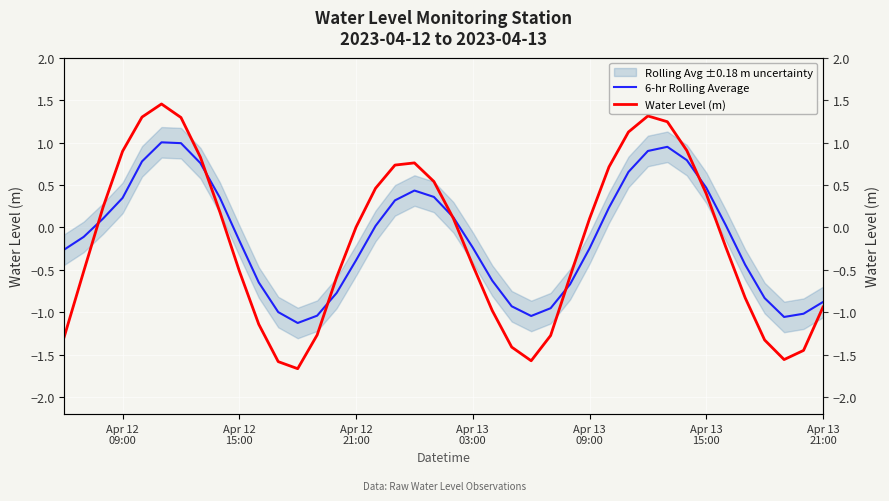

How many values in 6-hr Rolling Average are below zero?

21